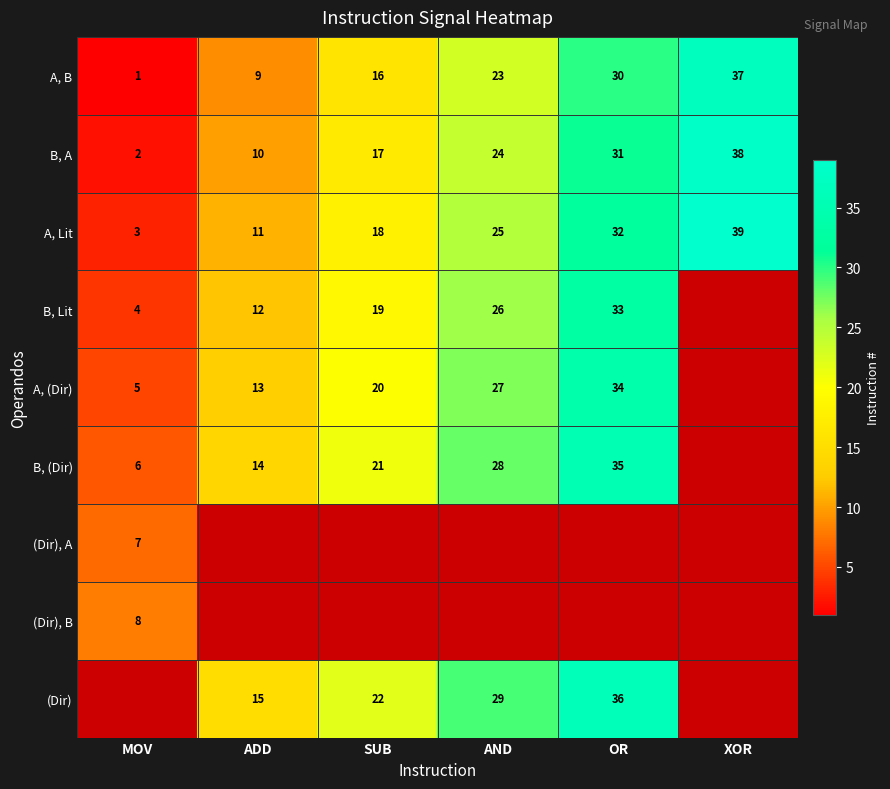

At which category does the chart reach its minimum across all series?

XOR